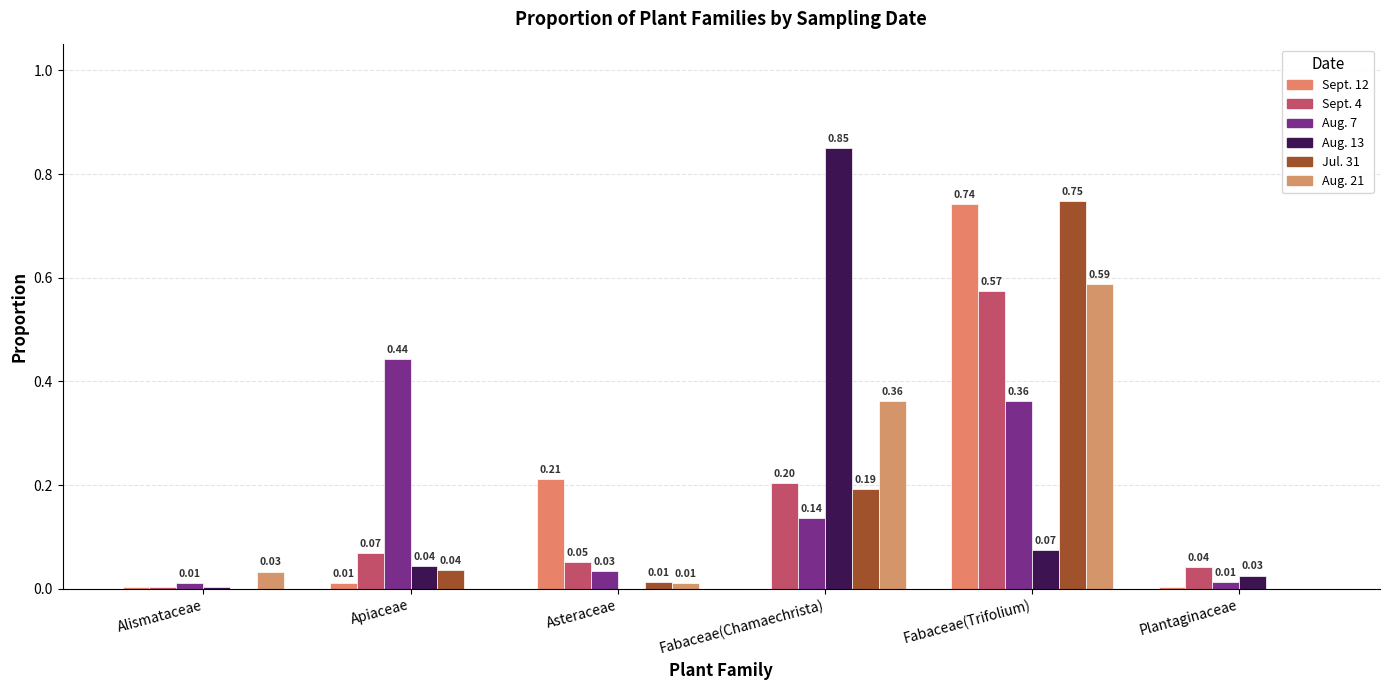

How many positive values does the Sept. 12 series have?

5